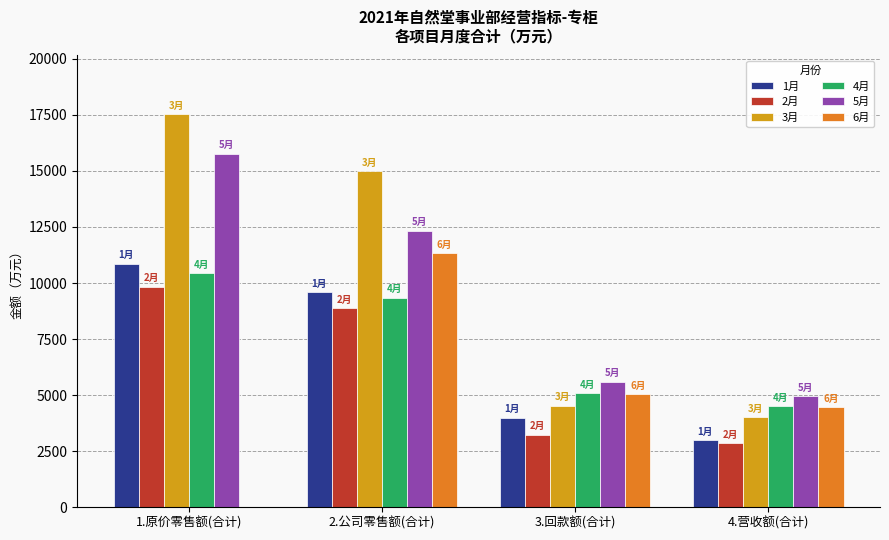

Which series has the largest total across all categories?

3月